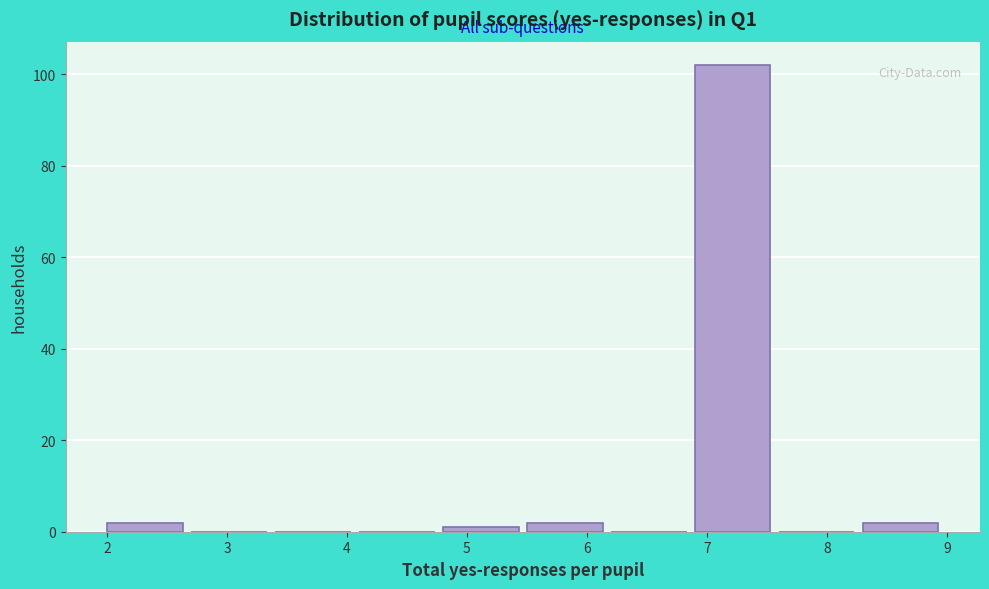

Which range on the x-axis has the tallest bar?

6.9 to 7.6